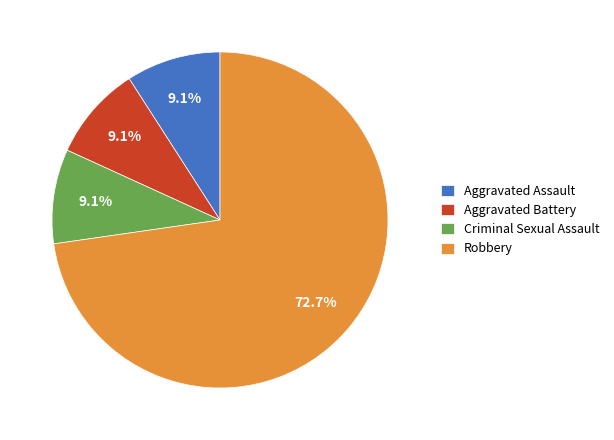

Which category has the biggest portion of the pie?

Robbery